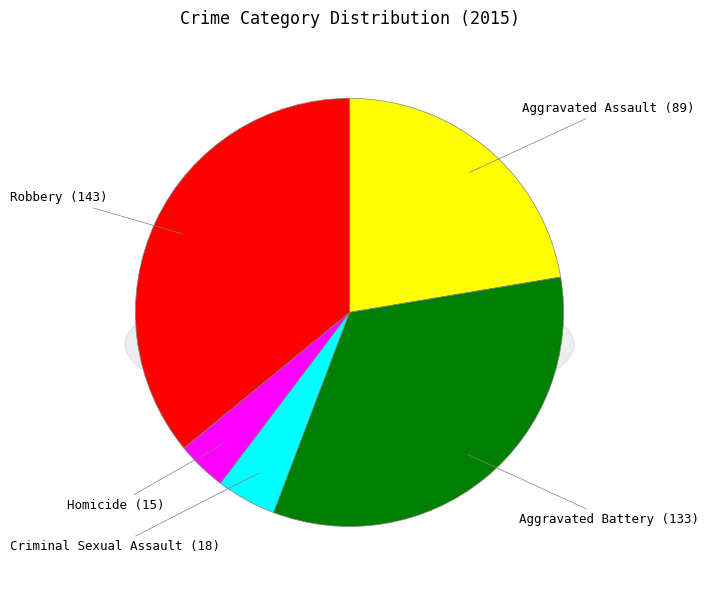

What percentage is the Aggravated Assault slice, to the nearest percent?

22%